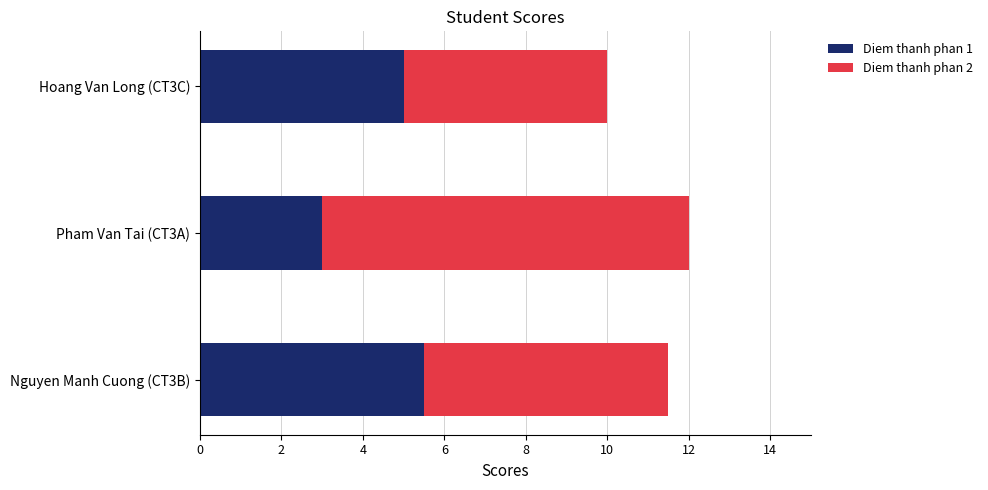

What is the lowest value of the Diem thanh phan 1 series?

3.0